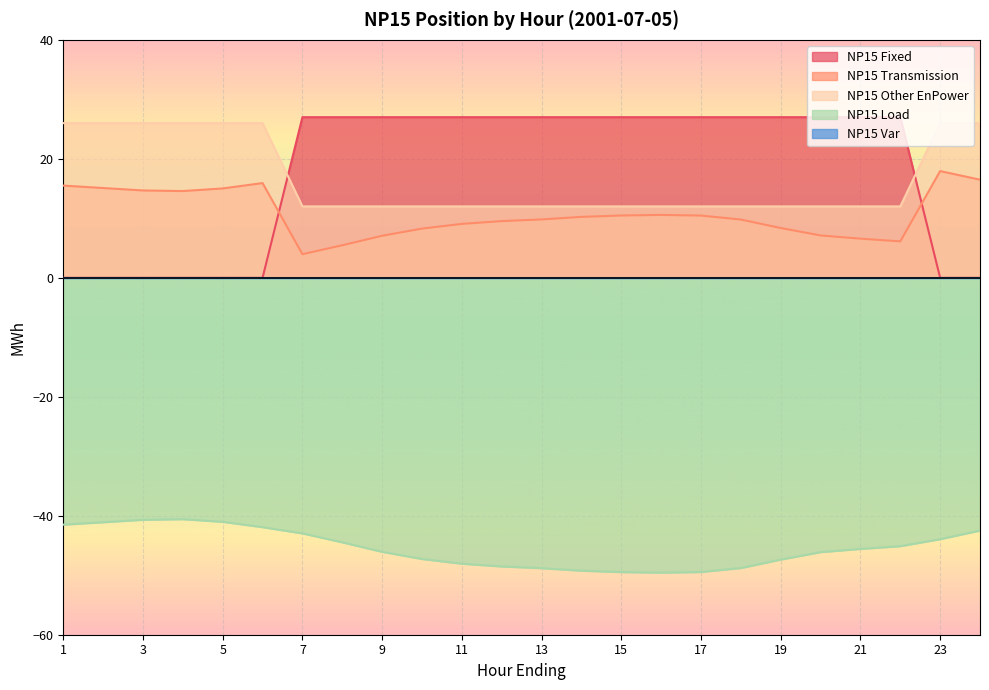

What is the difference between the highest and lowest values at 21?

72.6